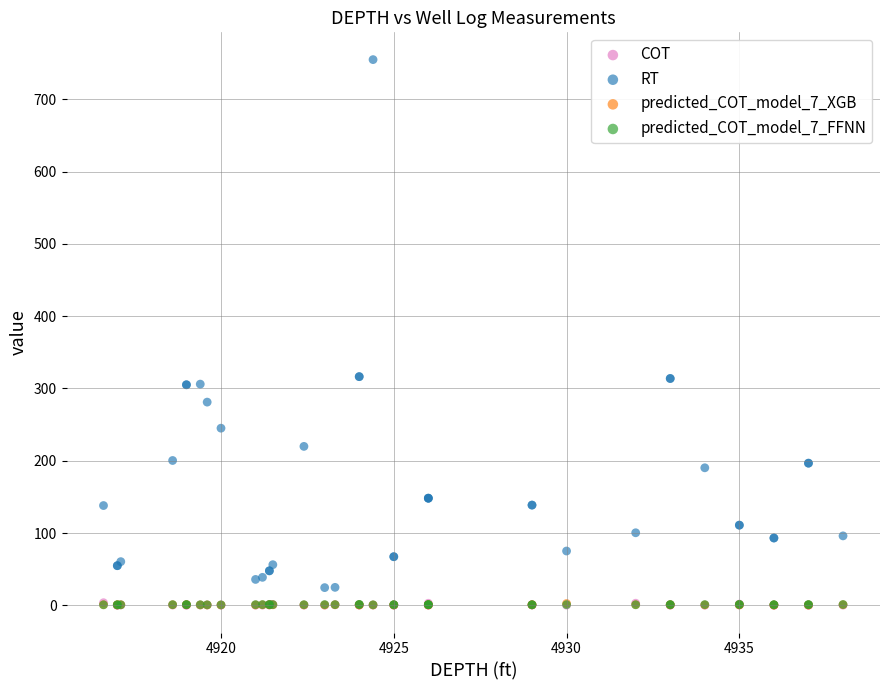

What are all the series names shown in the legend?

COT, RT, predicted_COT_model_7_XGB, predicted_COT_model_7_FFNN